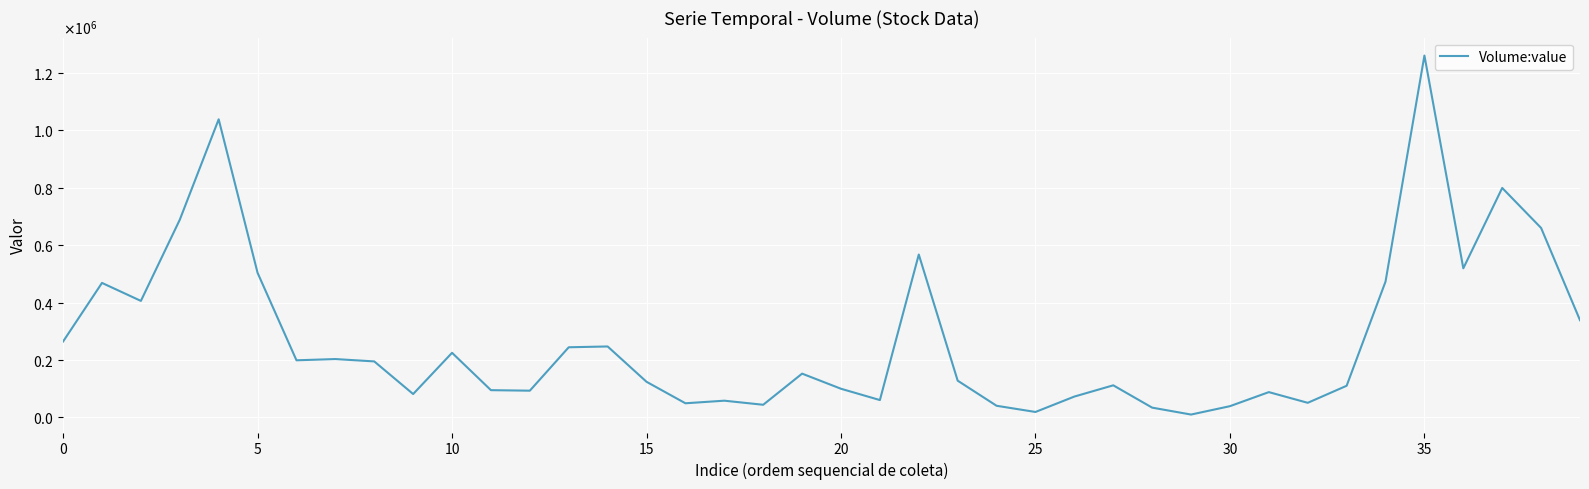

Reading right to left, list all the values displayed in this chart.

338600	660100	799600	519500	1261100	473200	110100	50700	88000	39000	9800	33900	111700	72500	18800	40400	127900	567500	60300	99700	152400	43900	58100	49100	124000	247100	244300	93000	94800	225000	81300	195000	203200	198900	503800	1038800	688800	405900	468600	264400